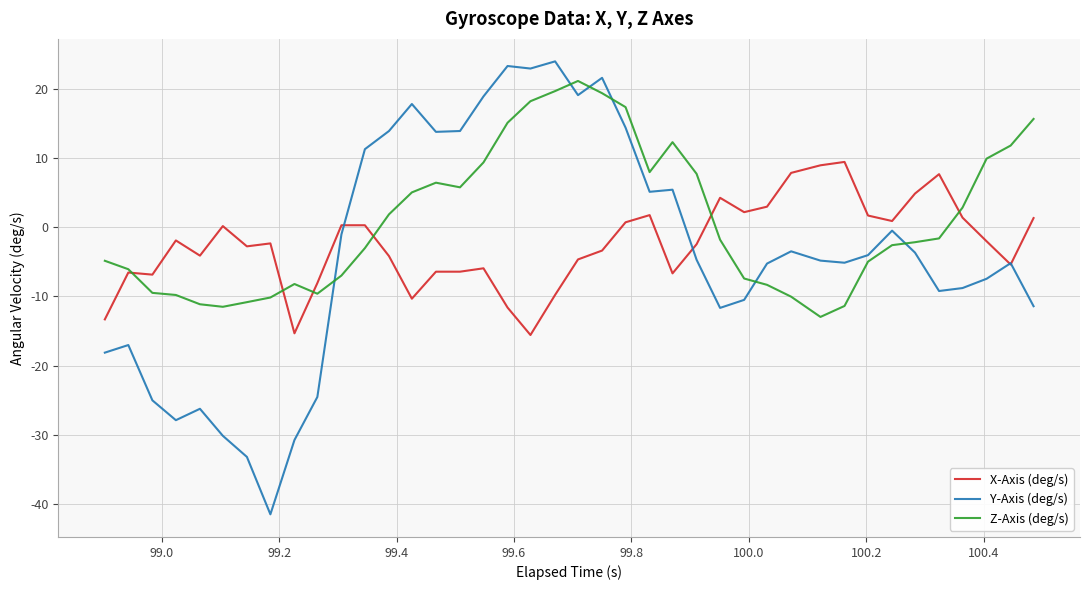

Rank the series by their average value, from highest to lowest.

Z-Axis (deg/s), X-Axis (deg/s), Y-Axis (deg/s)